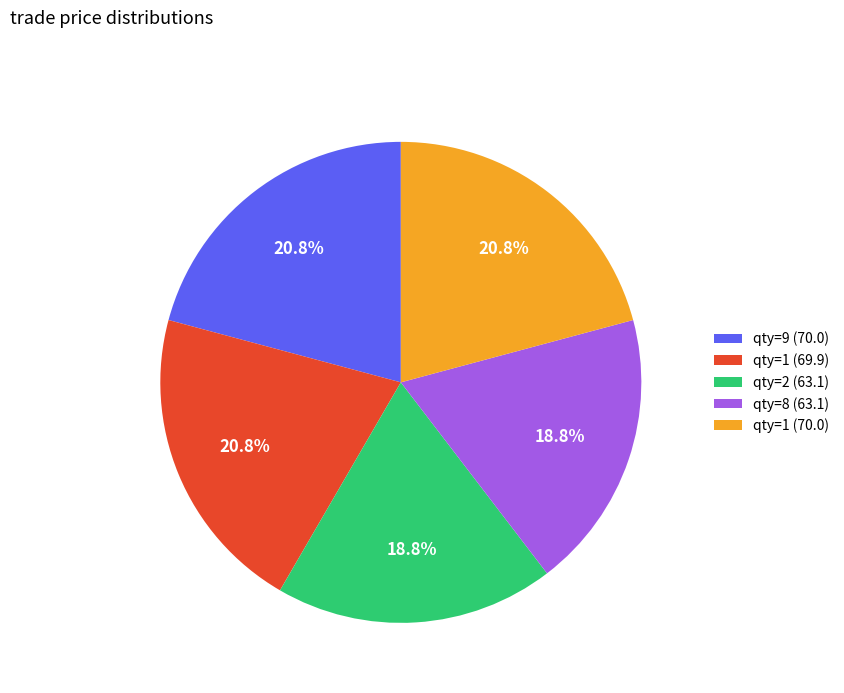

Is there a majority slice in this chart?

No